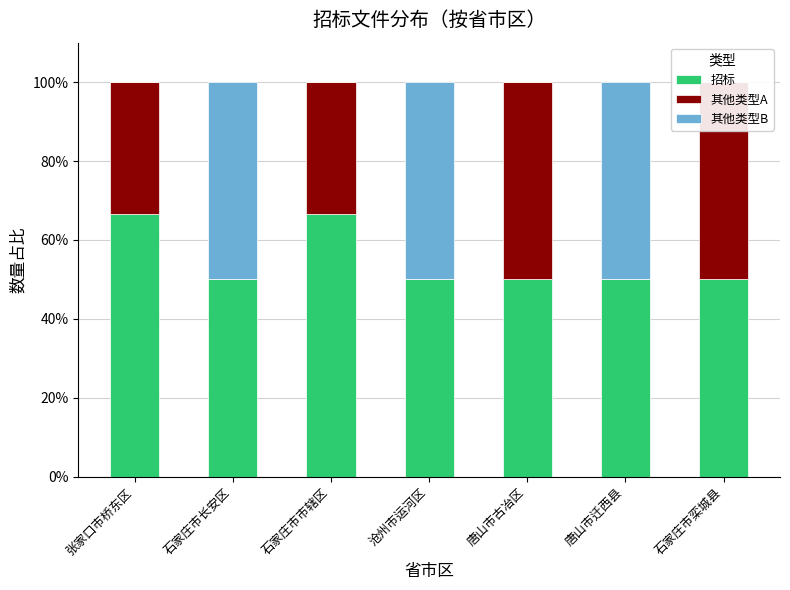

Is it true that 其他类型A equals 31.8 at 唐山市古冶区?

False